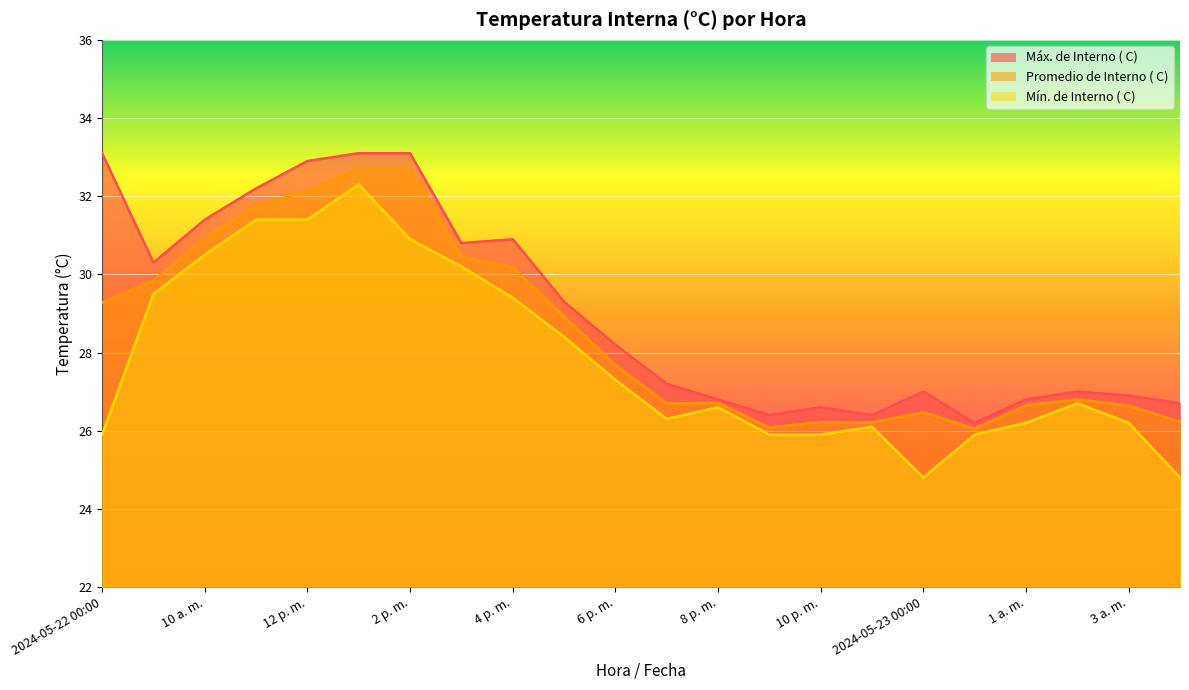

At 2024-05-22 00:00, list the series in order from smallest to largest.

Mín. de Interno ( C), Promedio de Interno ( C), Máx. de Interno ( C)